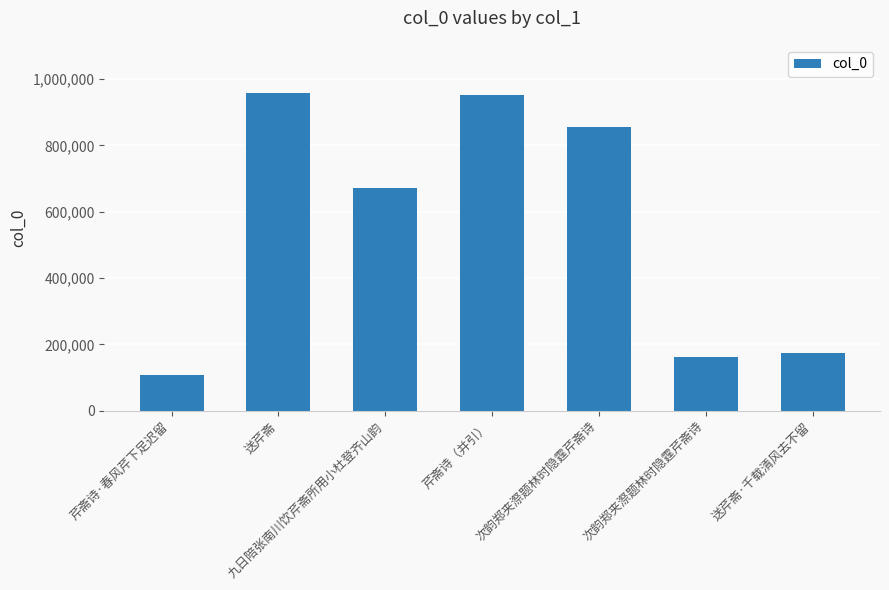

What is the average value?

554665